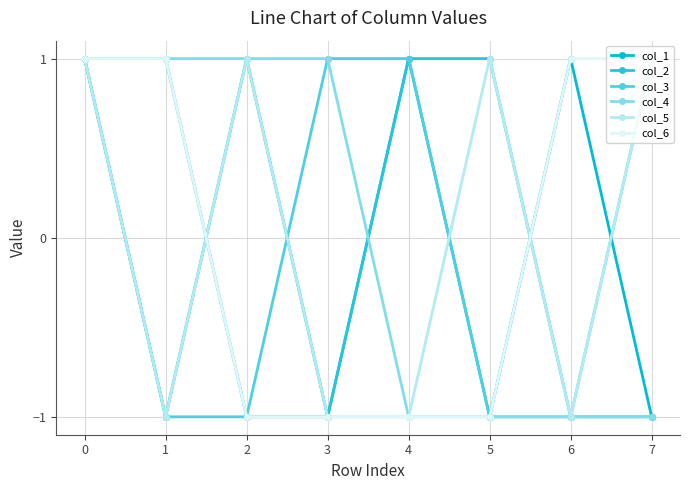

True or false: col_1 has more than 0 interior local peaks.

True